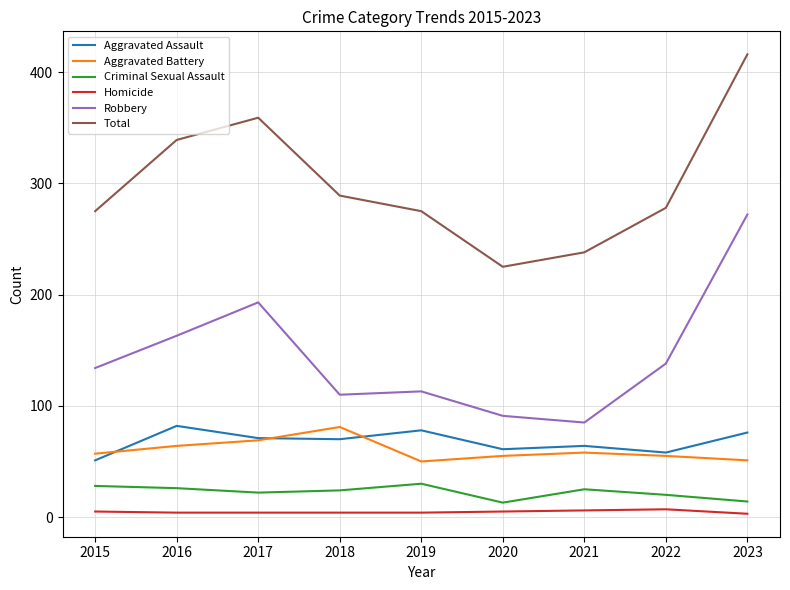

Is the value of Robbery at 2021 greater than the value of Aggravated Battery at 2022?

Yes